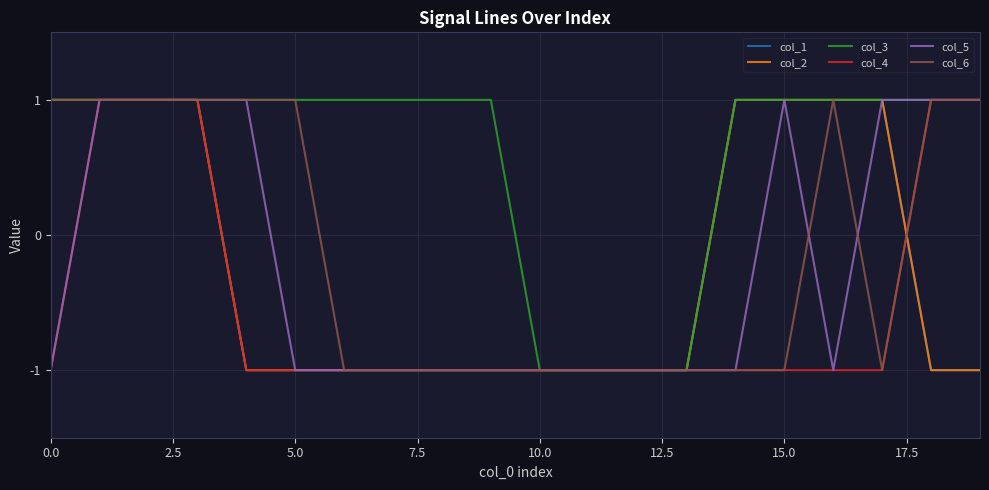

What is the difference between the maximum and minimum values in the col_1 series?

2